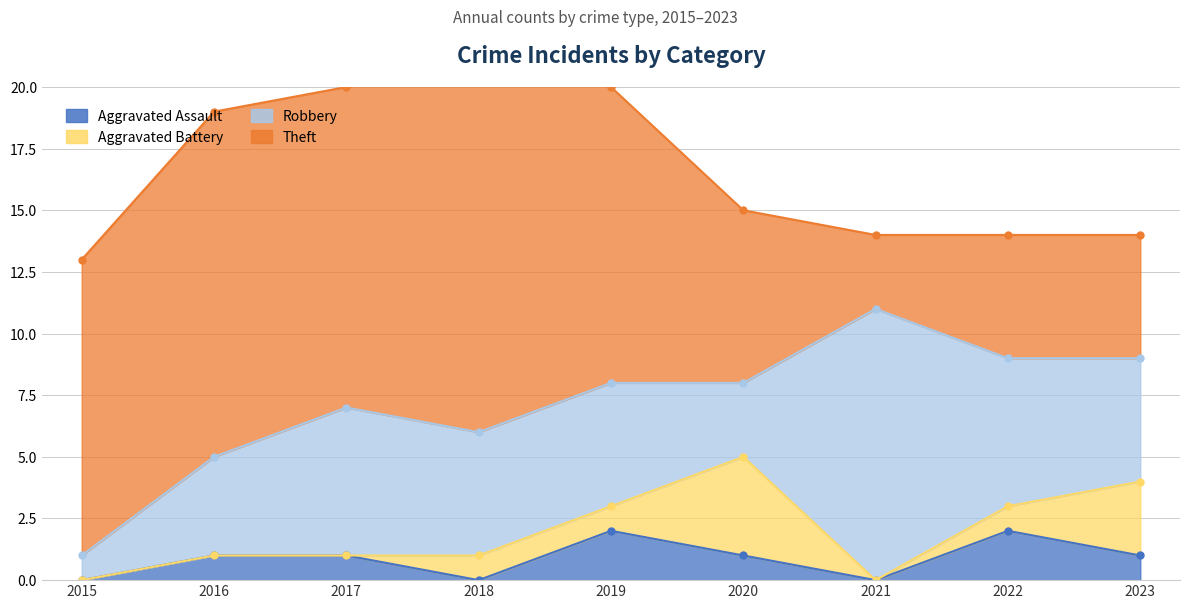

Where is Theft nearest to the value 9?

2020